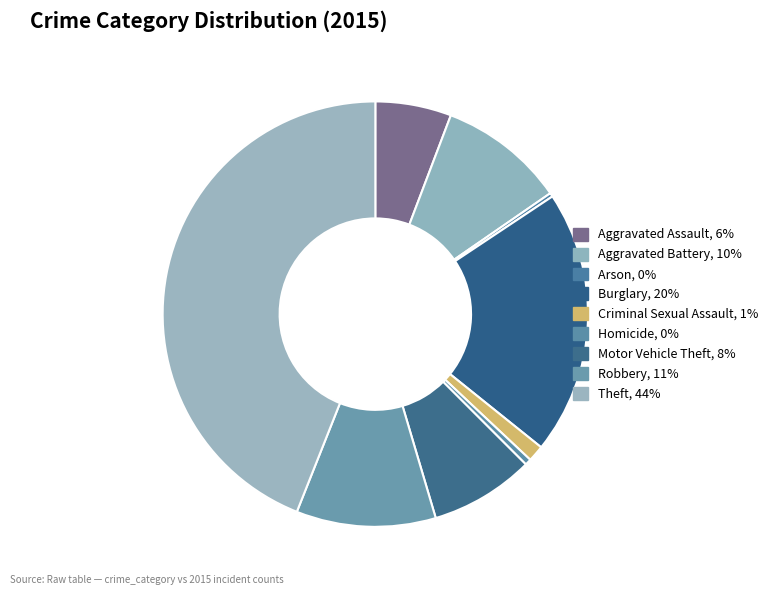

How much of the chart is everything except Motor Vehicle Theft?

92.1%